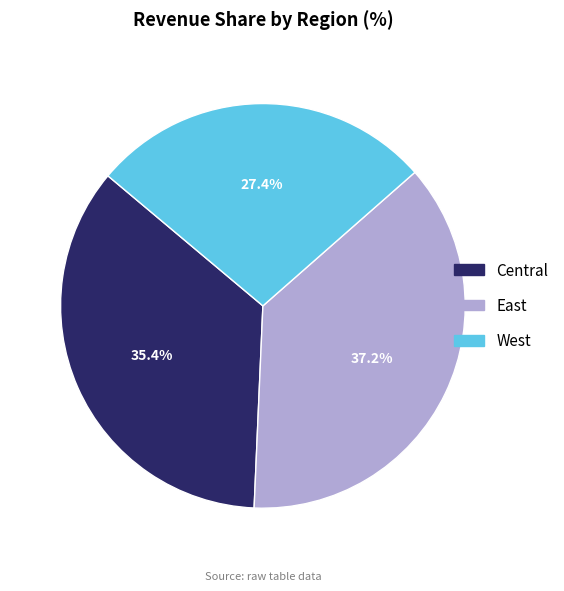

To the nearest percent, what is the difference between the largest and smallest slice percentages?

10%